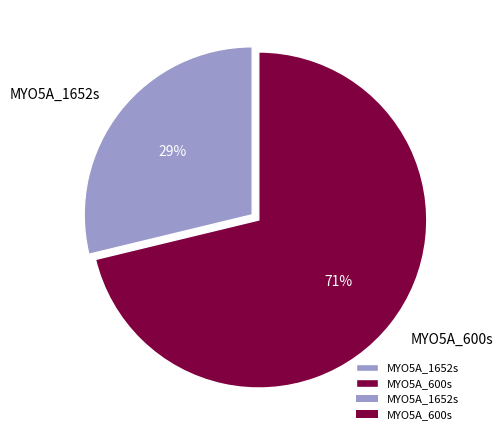

Which slice is the smallest?

MYO5A_1652s